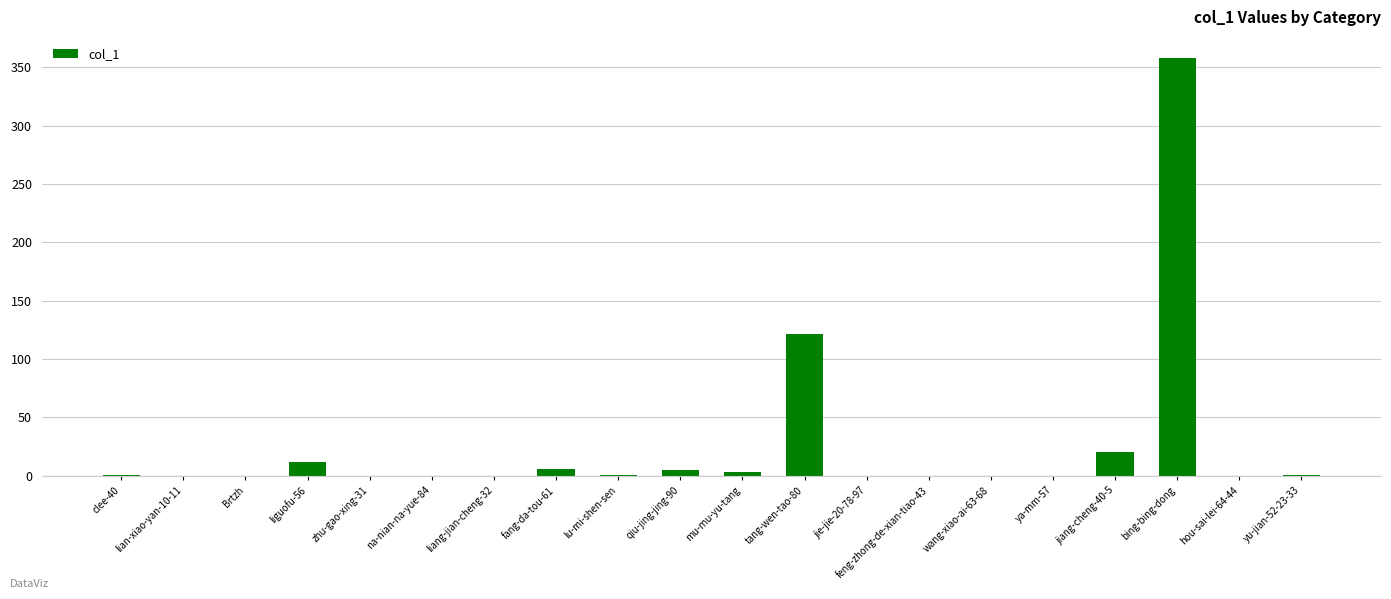

Is it true that the value at ya-mm-57 is 0?

True